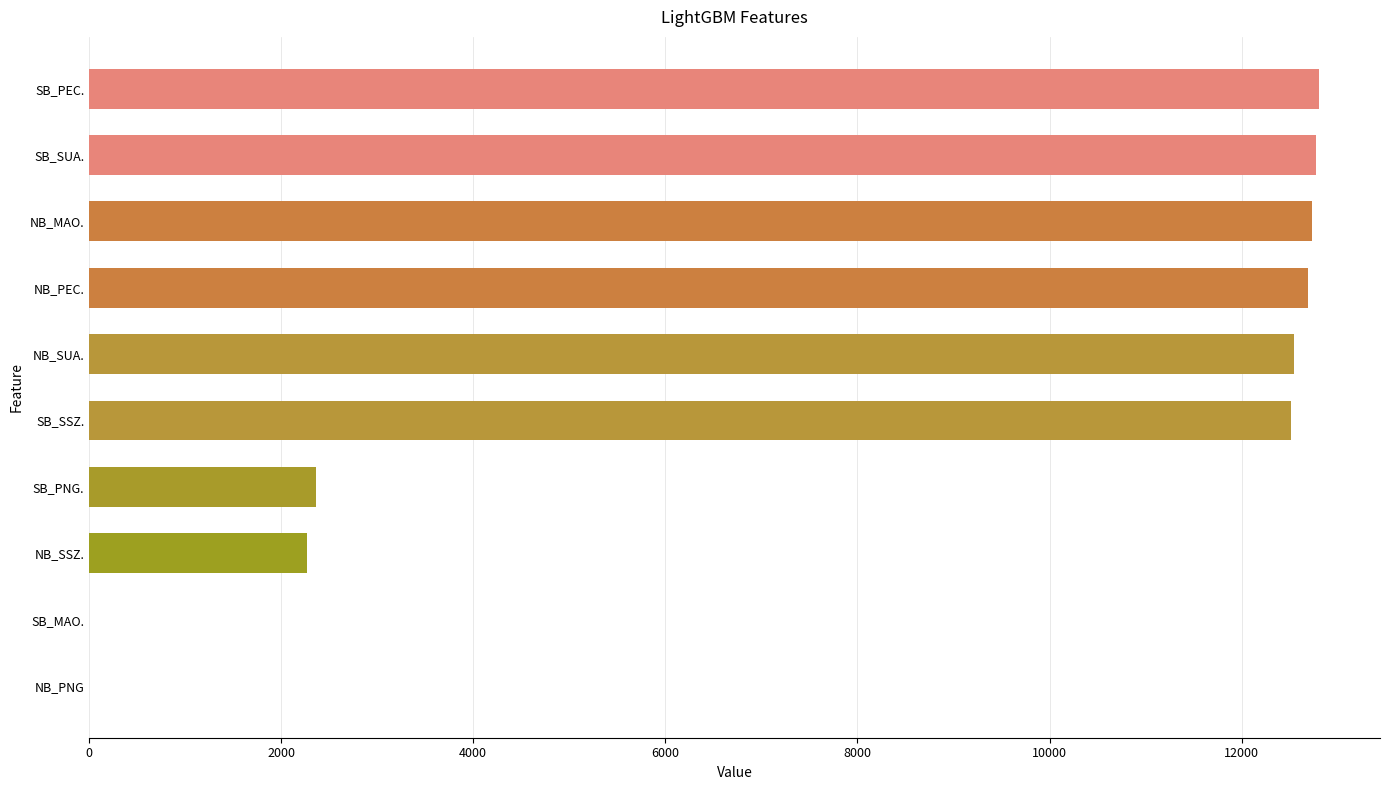

What is the approximate value at SB_PEC.?

12800.6